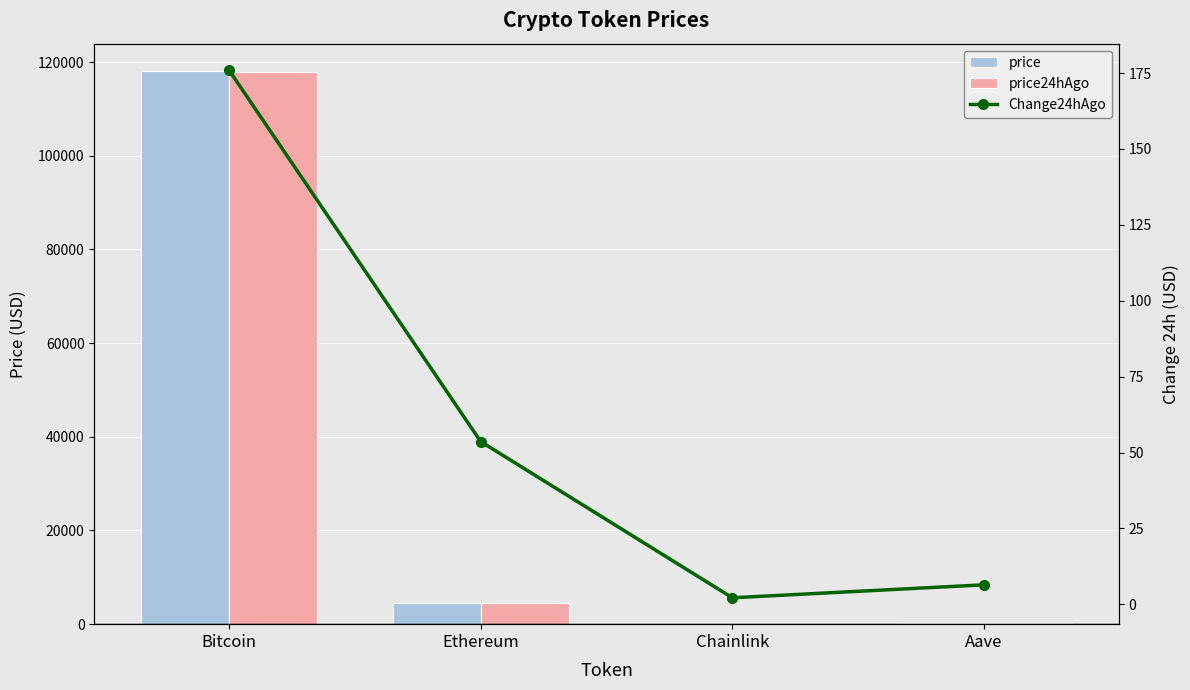

Reading left to right, extract all data points from this chart.

price: Bitcoin=118022.0	Ethereum=4465.7	Chainlink=24.2	Aave=301.3
price24hAgo: Bitcoin=117846.0	Ethereum=4412.1	Chainlink=22.0	Aave=294.9
Change24hAgo: Bitcoin=176.0	Ethereum=53.6	Chainlink=2.2	Aave=6.4